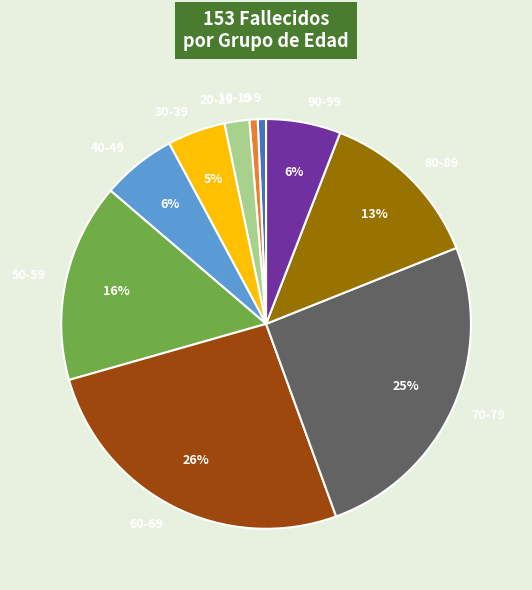

To the nearest percent, what portion does 90-99 represent?

6%